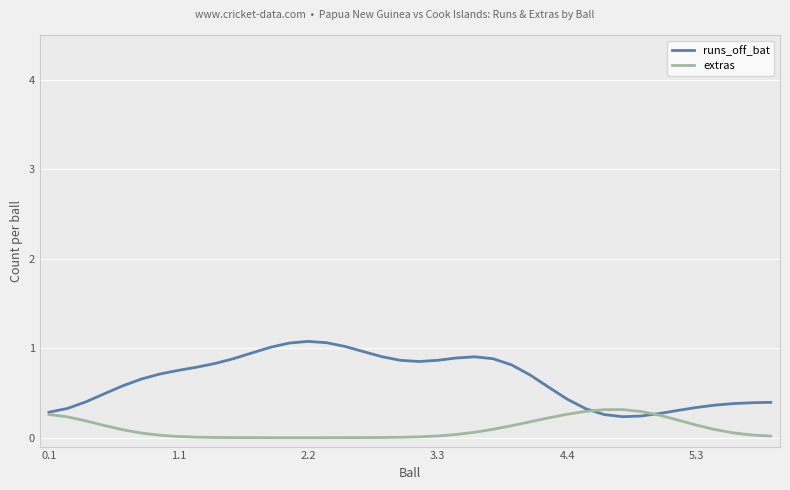

Is the value of extras at 19 greater than the value of runs_off_bat at 6?

No